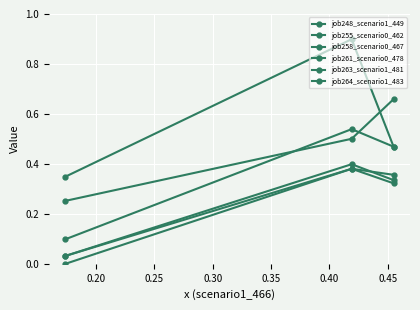

Which series changed the most between 0.20 and 0.25?

job264_scenario1_483